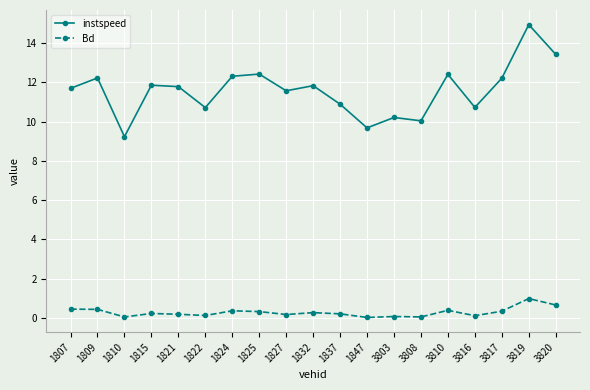

In instspeed, how many points are higher than both neighbors (excluding endpoints)?

7